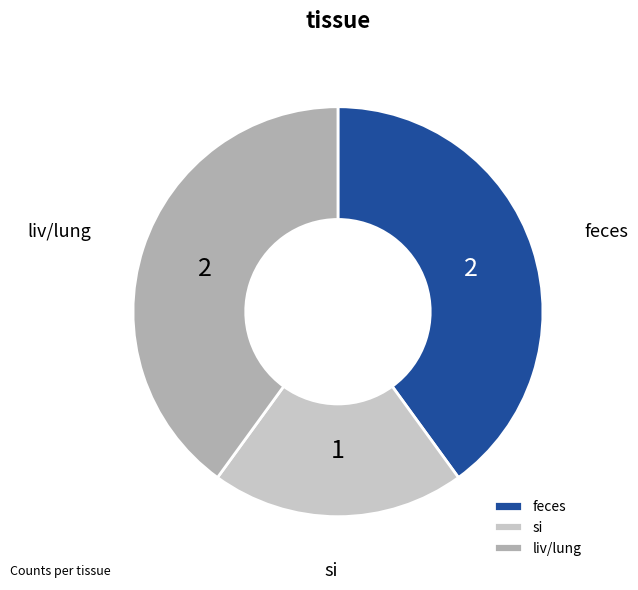

Between si and feces, which is larger?

feces